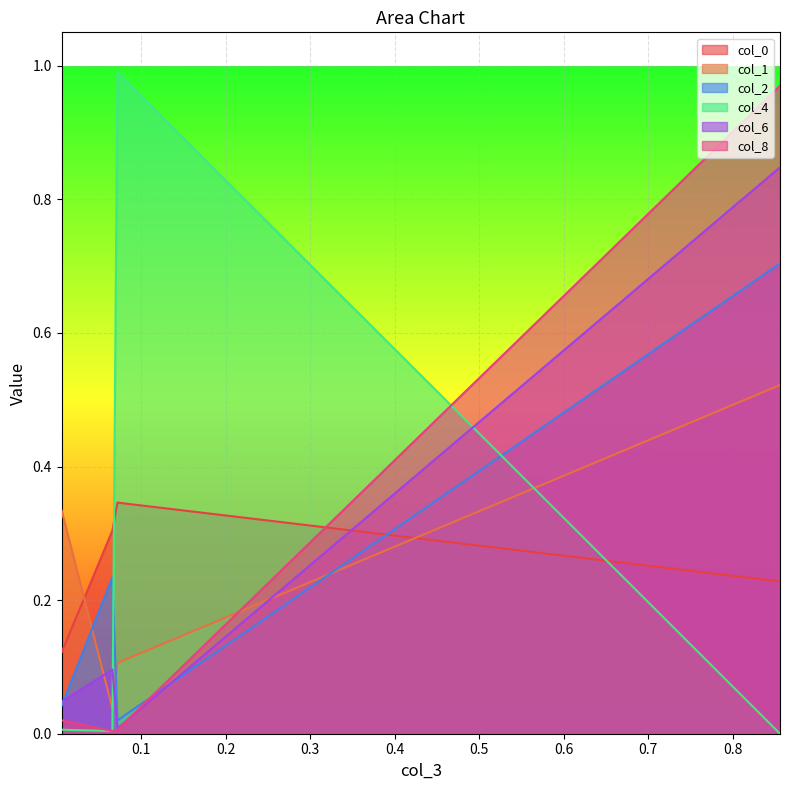

How many distinct data groups are displayed?

6